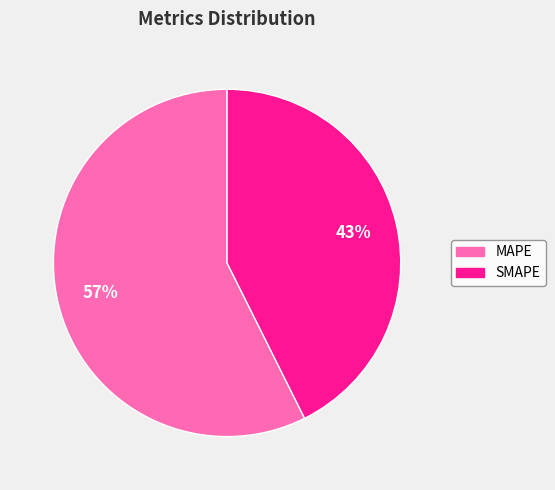

Count the number of slices in the pie.

2